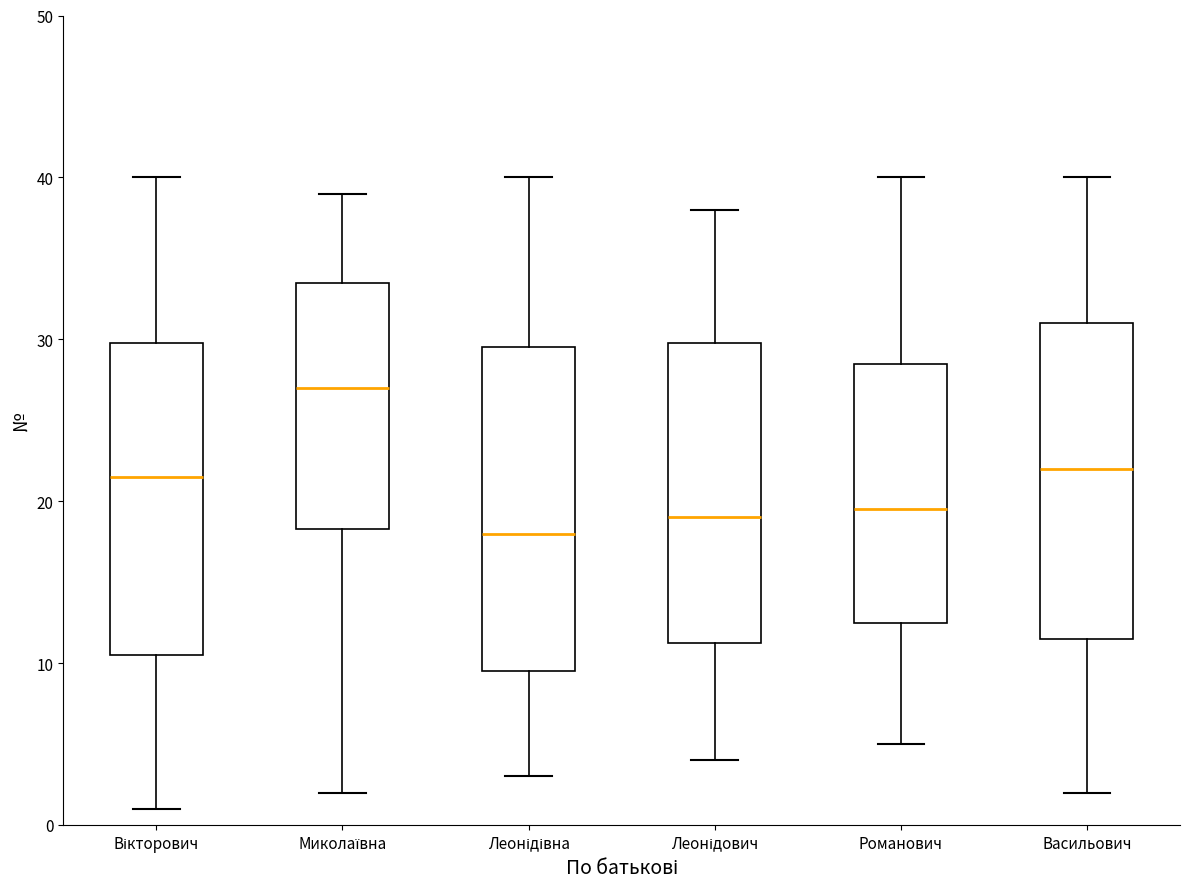

Which box has the highest median line?

Миколаївна